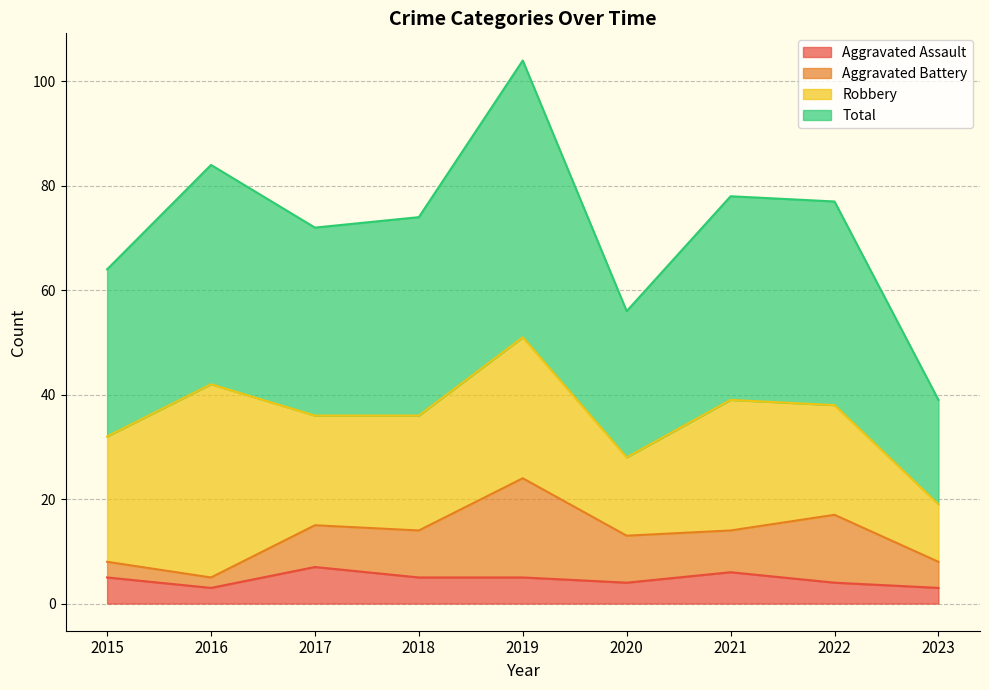

Which label corresponds to the smallest value in the chart?

2016